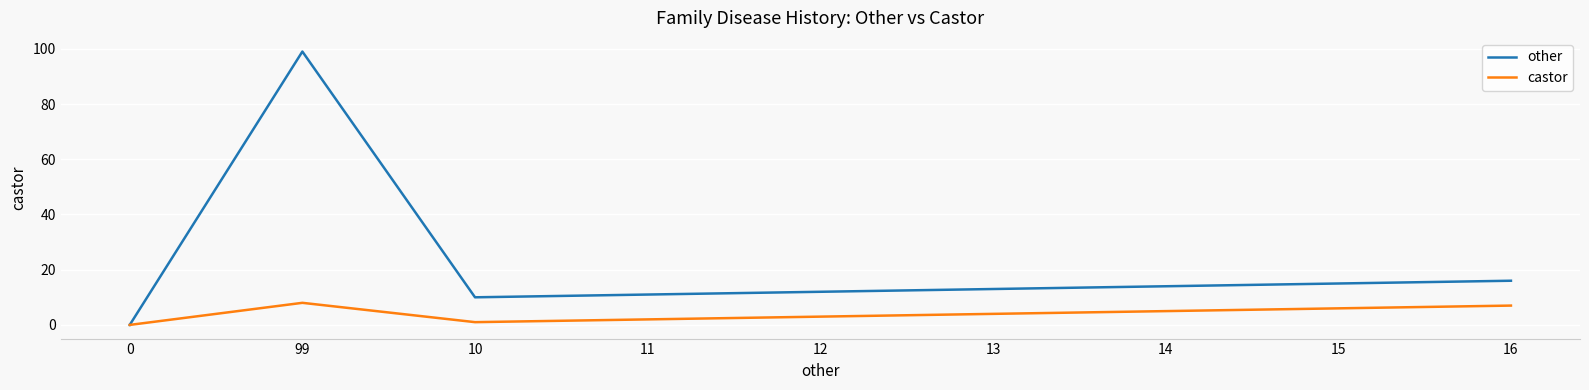

Reading left to right, list all the values displayed in this chart.

other: 0	99	10	11	12	13	14	15	16
castor: 0	8	1	2	3	4	5	6	7